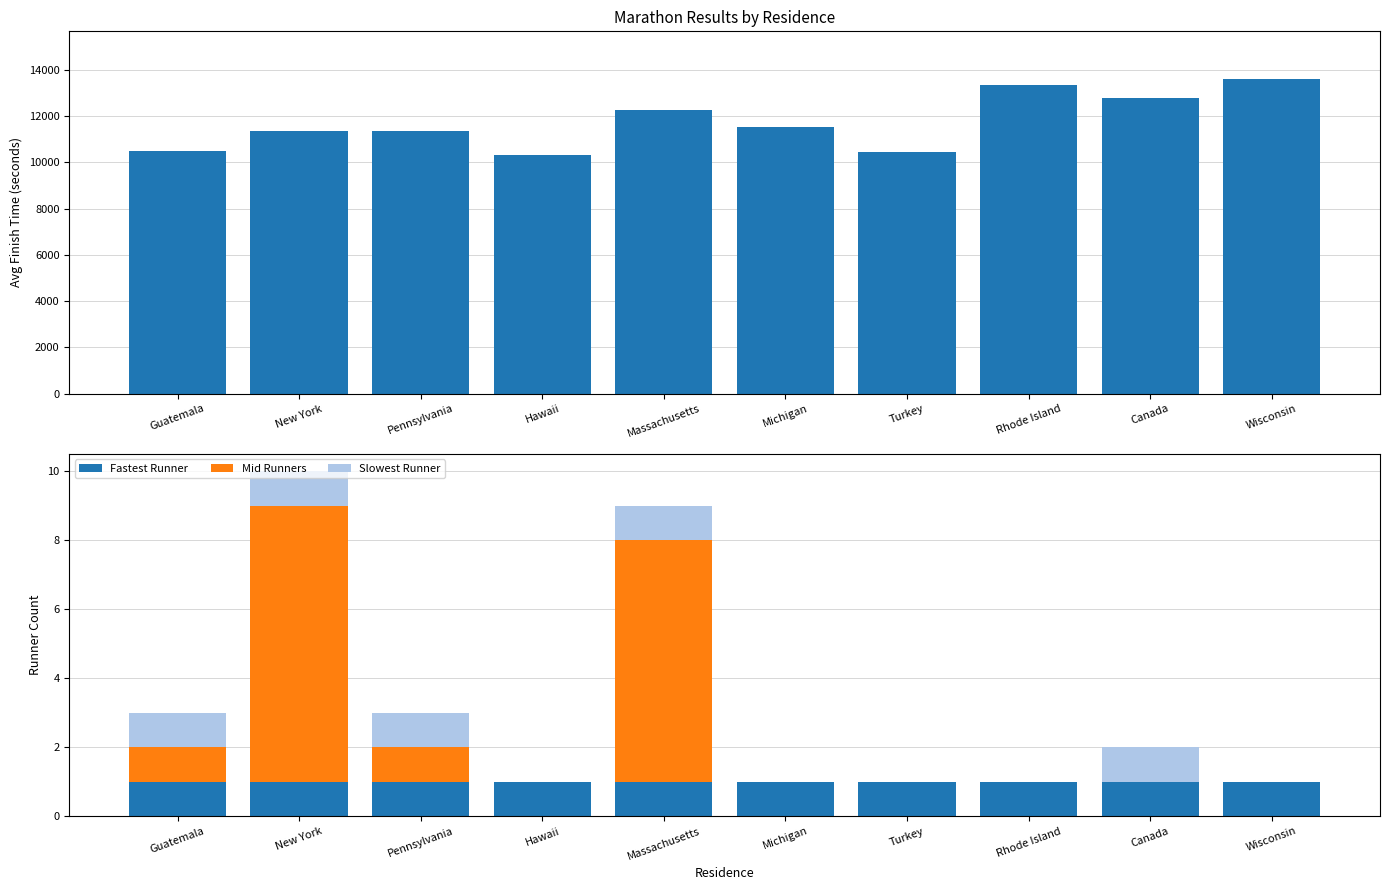

What is the label of the 8th bar from the right?

Pennsylvania